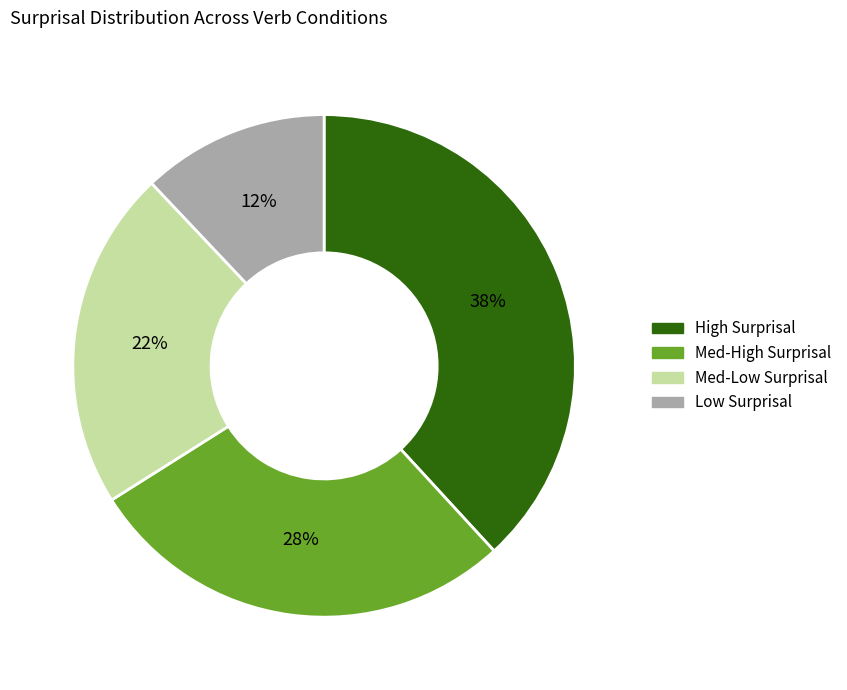

To the nearest percent, what is the average slice percentage?

25%